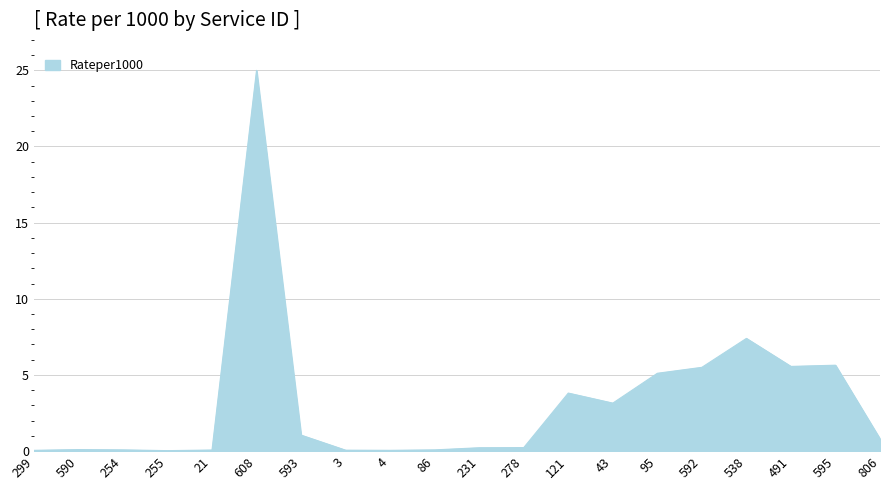

Where is the data nearest to the value 12?

538